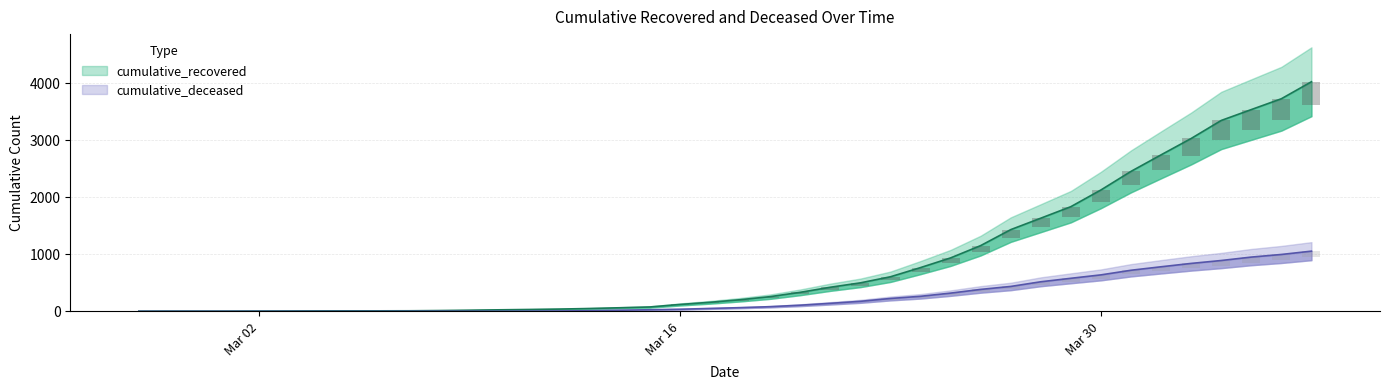

Which category has the lowest value in the cumulative_recovered series?

2020-02-27